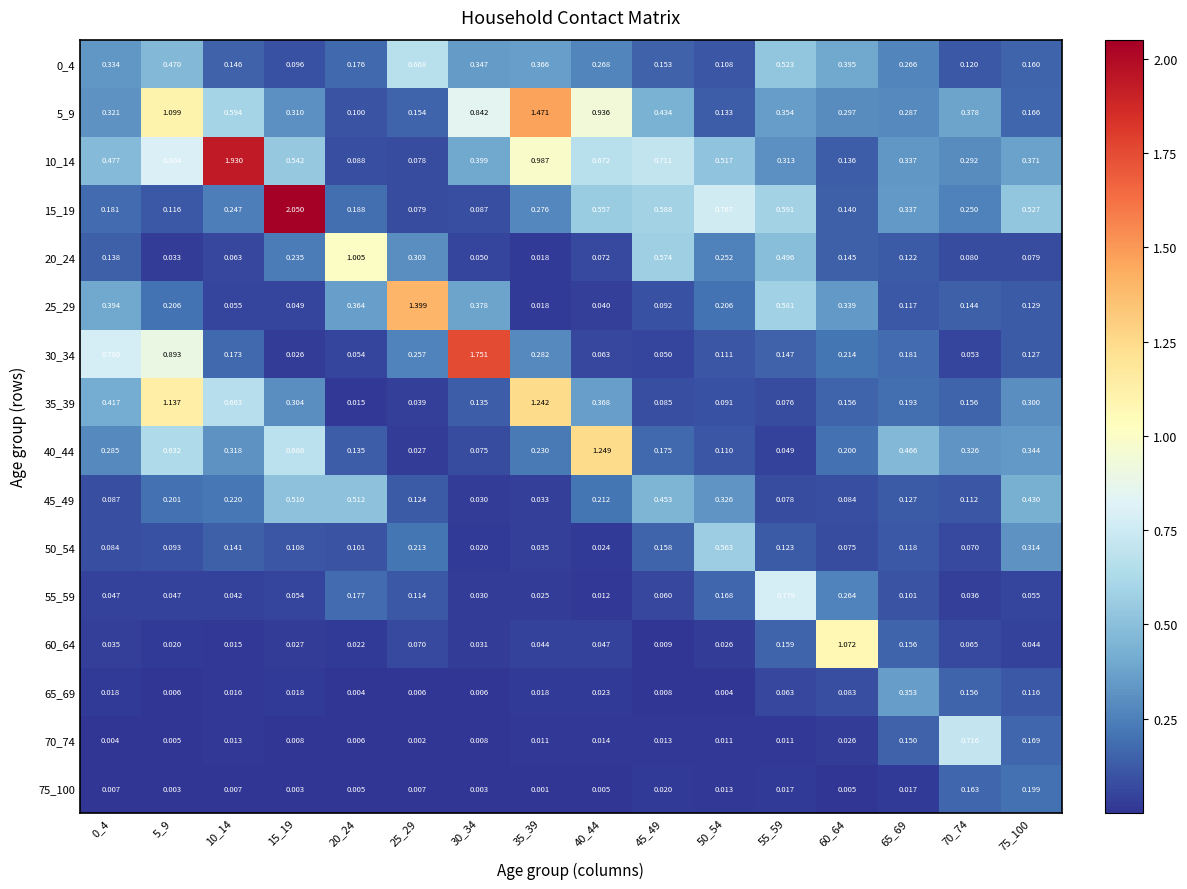

Is the value of 50_54 at 25_29 greater than the value of 30_34 at 0_4?

No